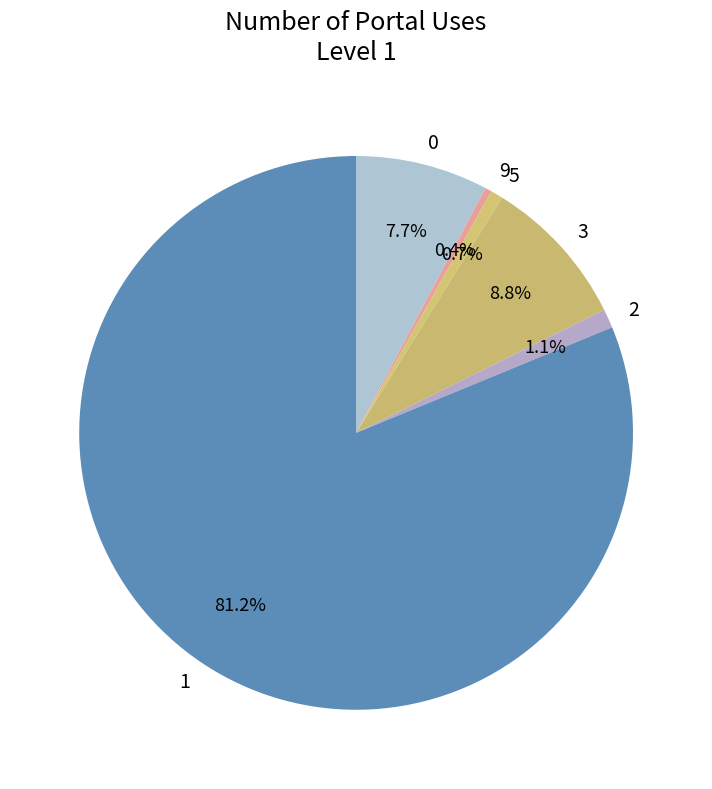

Is the sum of 1 and 2 greater than half?

Yes